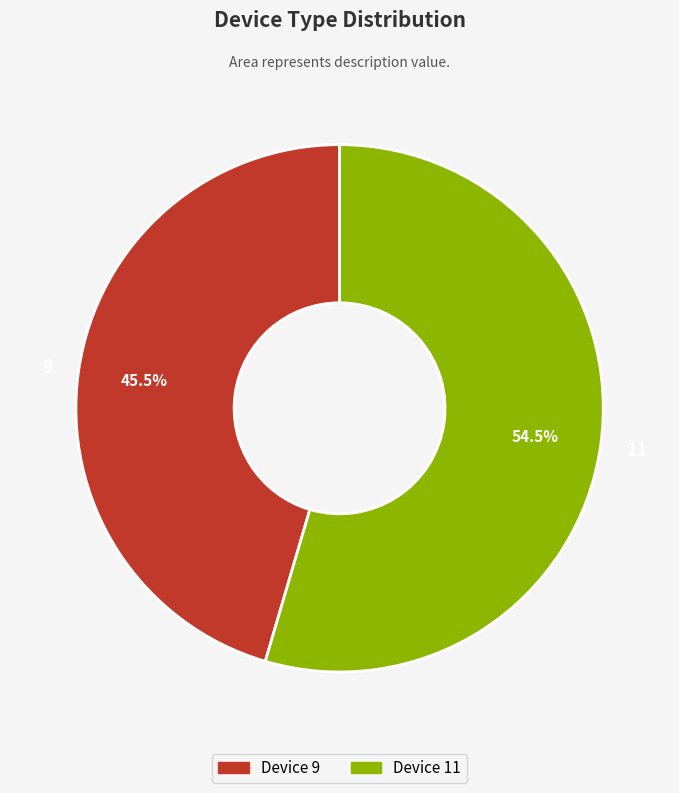

Between 9 and 11, which is larger?

11